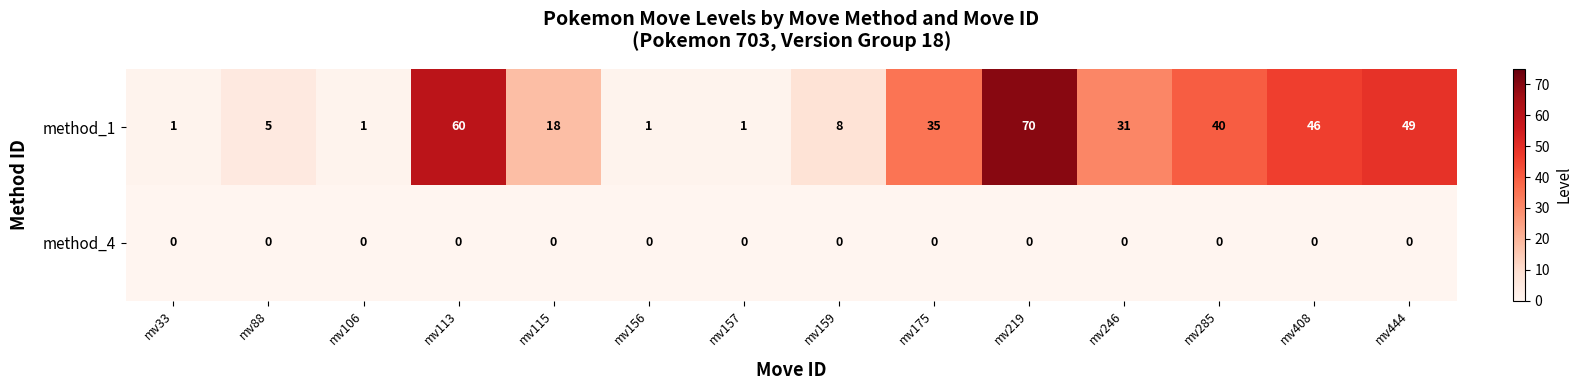

Rank the series at mv175 from lowest to highest value.

method_4, method_1